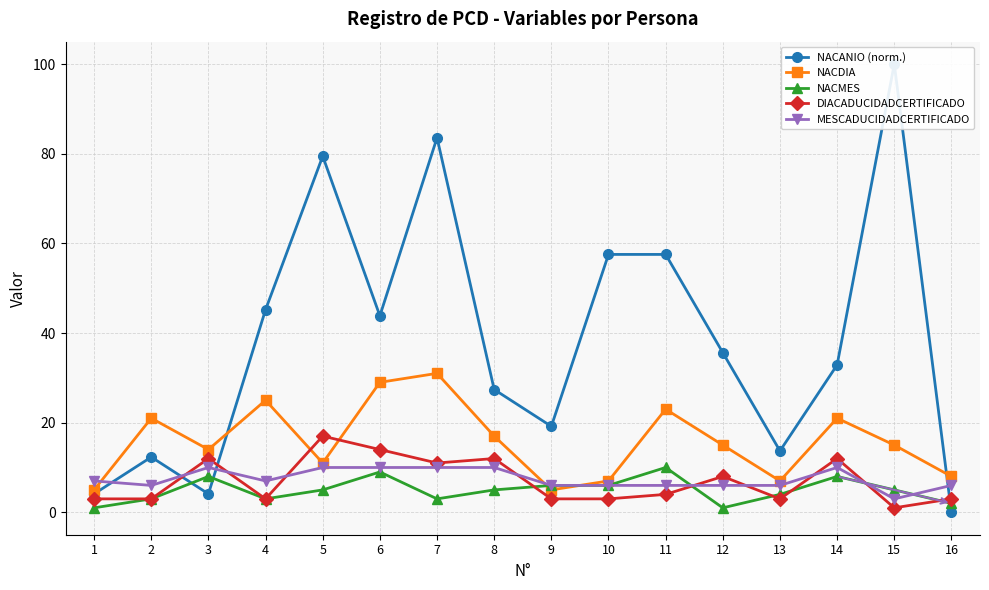

Between 9 and 15, which series saw the biggest shift?

NACANIO (norm.)